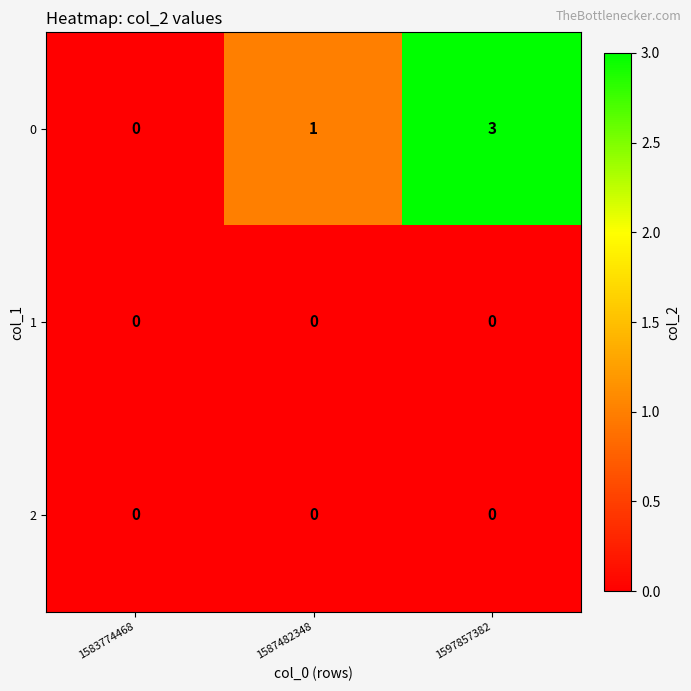

What is the sum of all 0 values?

4